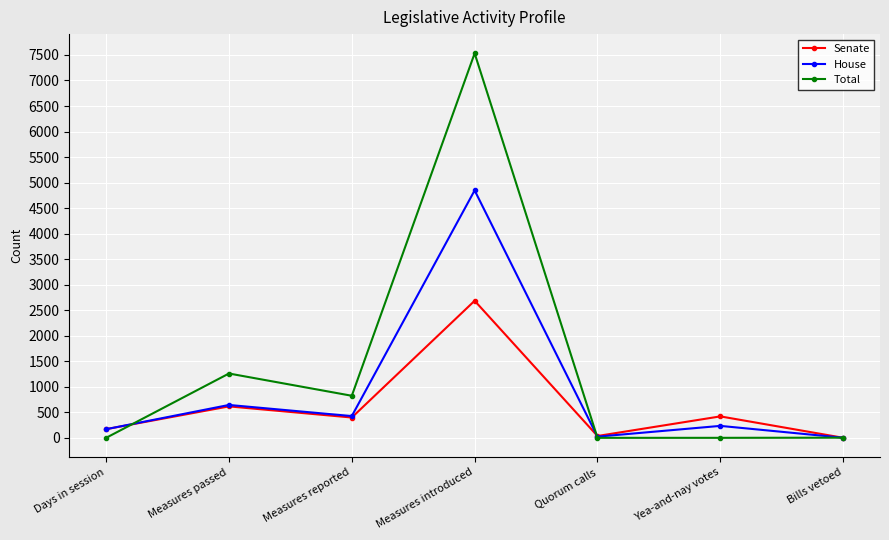

List the series in order of their overall mean, highest first.

Total, House, Senate